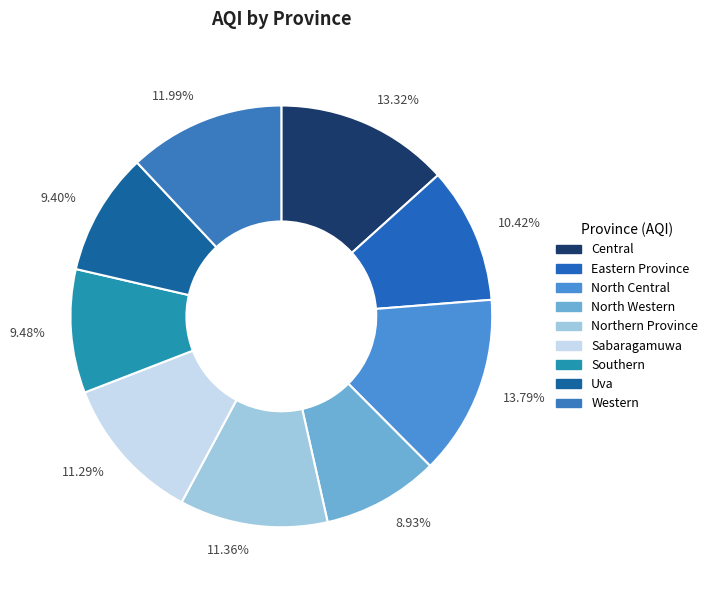

Between 9.48% and 11.36%, which is larger?

11.36%